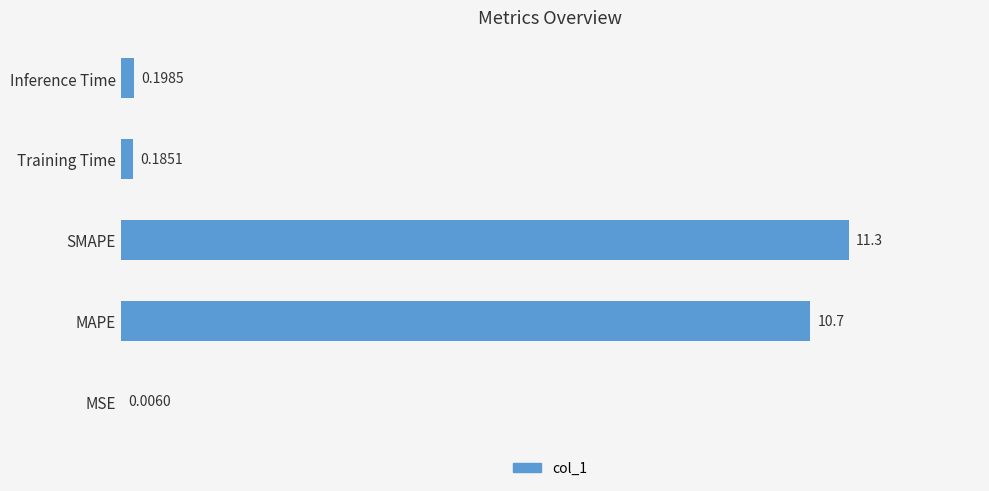

At which label is the value closest to 5?

Inference Time